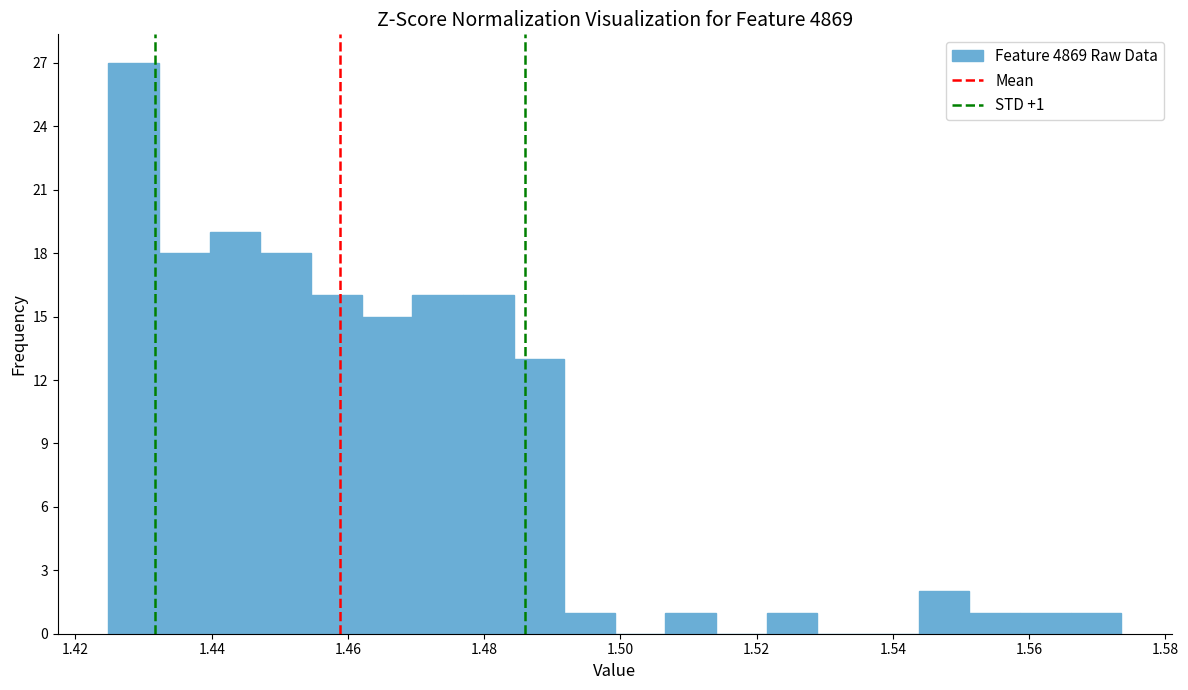

Read against the x-axis, roughly where is the centre of the tallest bar?

1.428